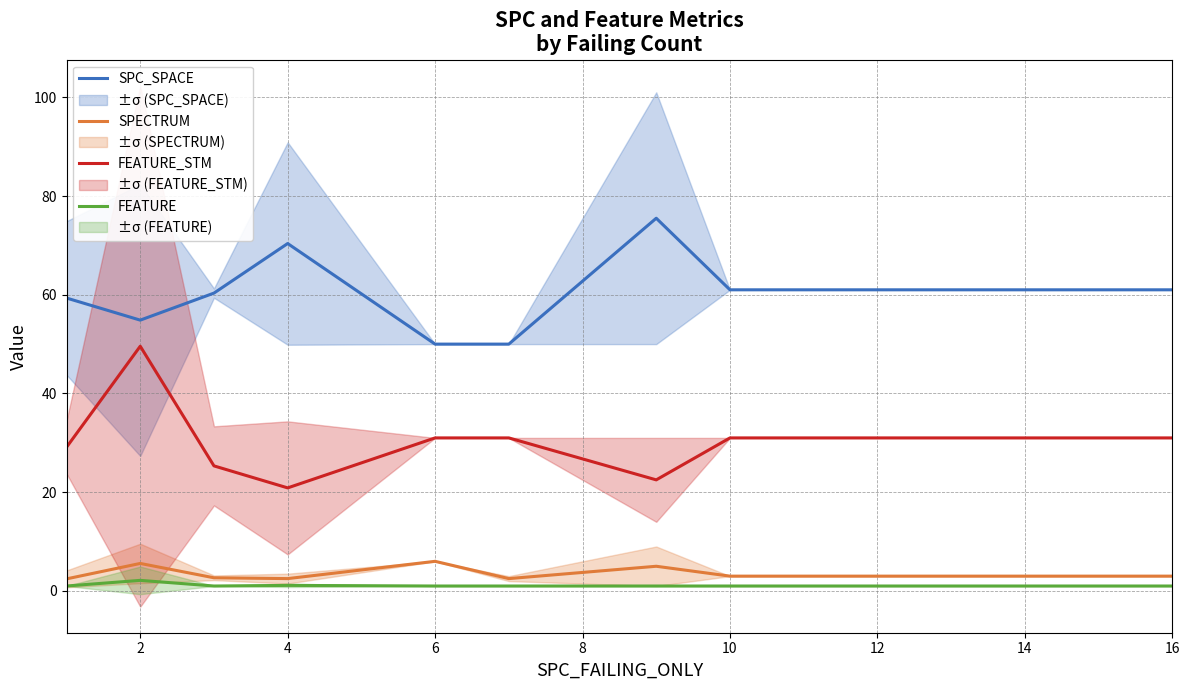

True or false: FEATURE and SPC_SPACE intersect in this chart.

False